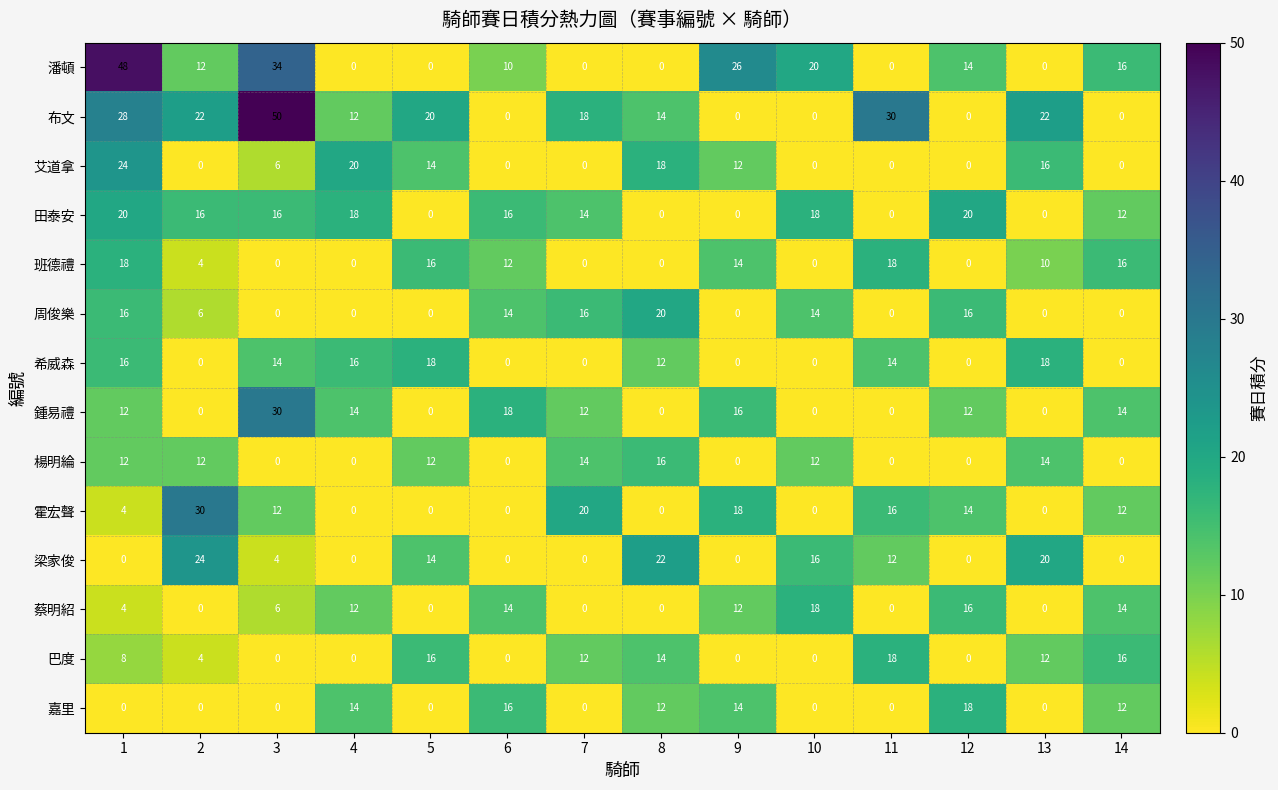

What is the average value of the 鍾易禮 series?

9